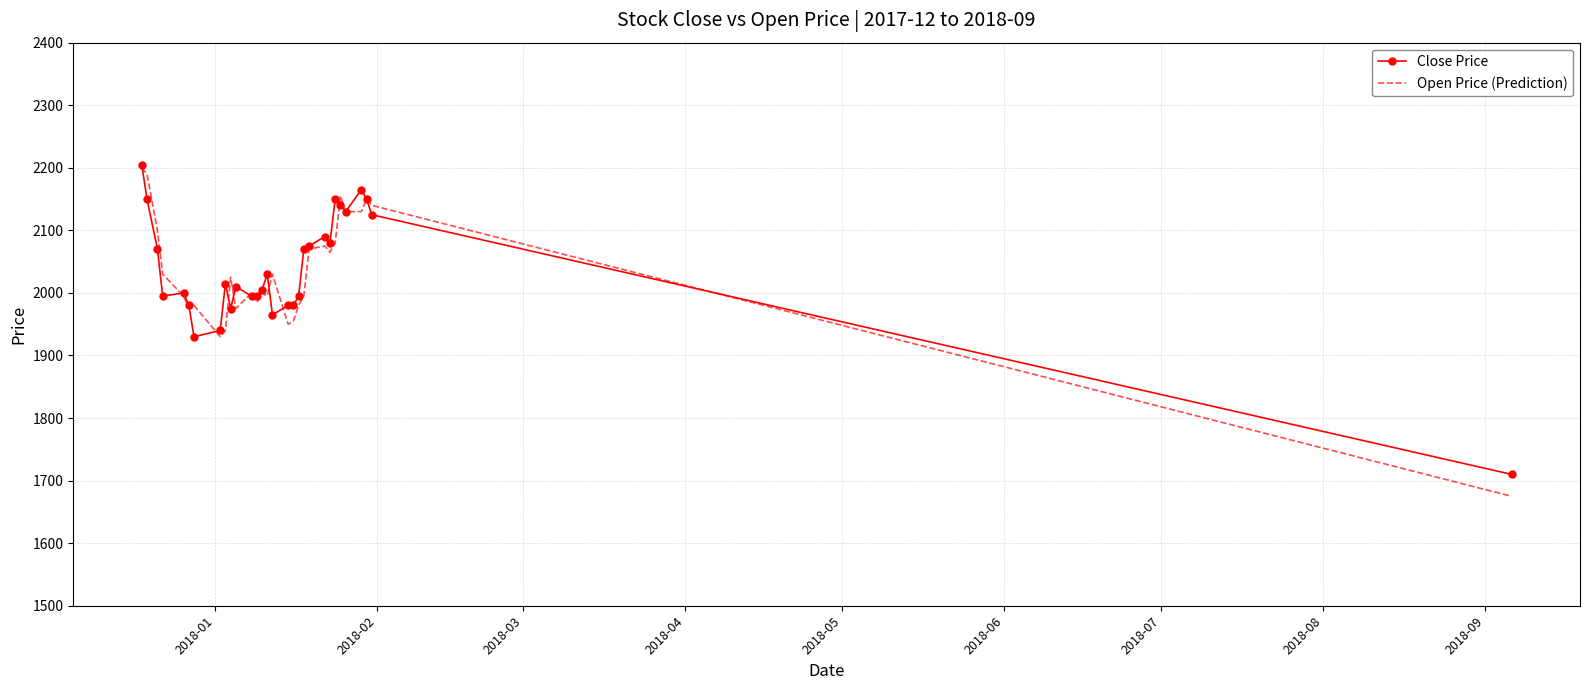

What is the minimum value for Open Price (Prediction)?

1675